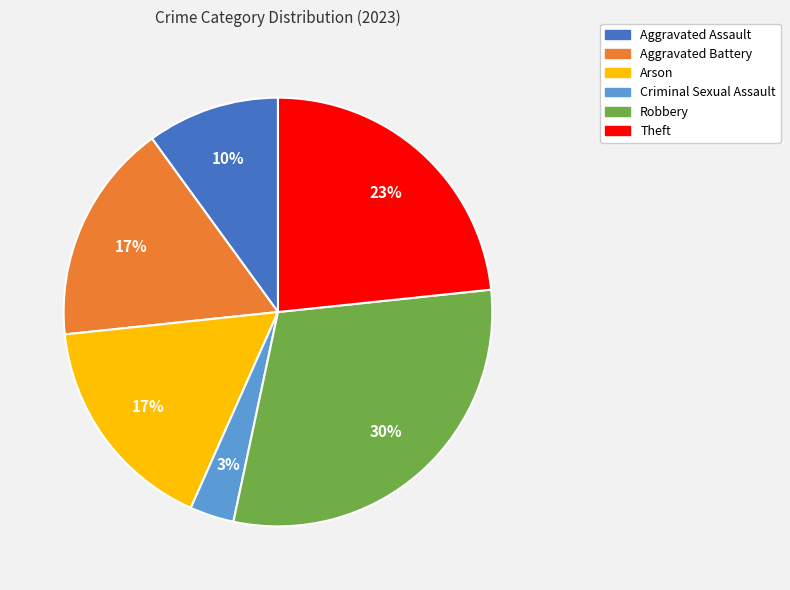

What is the ratio of the value at Aggravated Assault to the value at Arson?

0.6